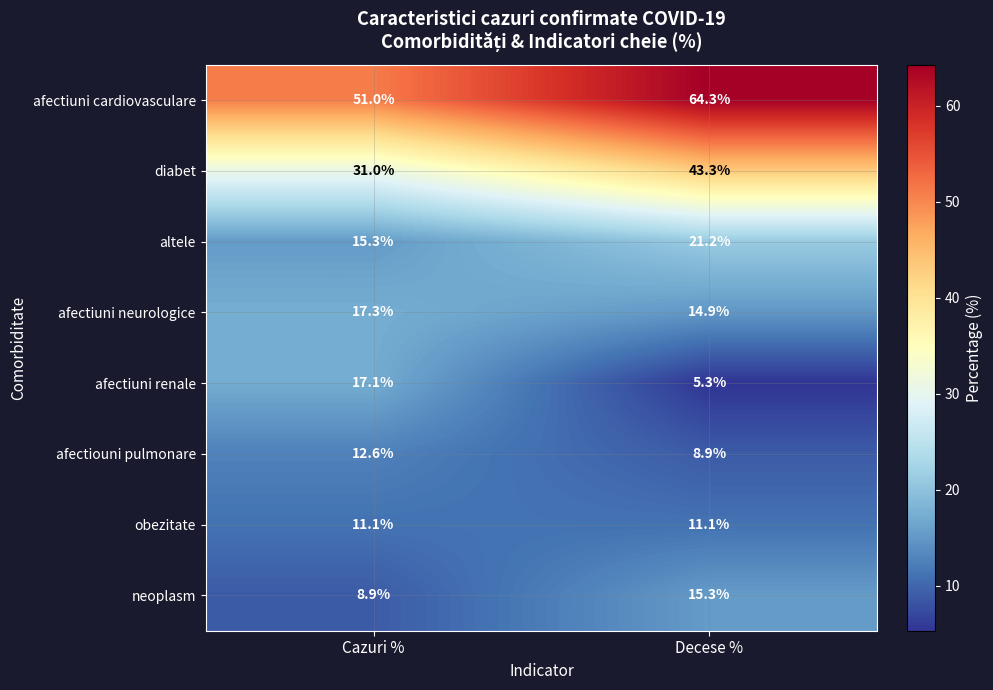

What is the sum of the neoplasm values at Cazuri % and Decese %?

24.2